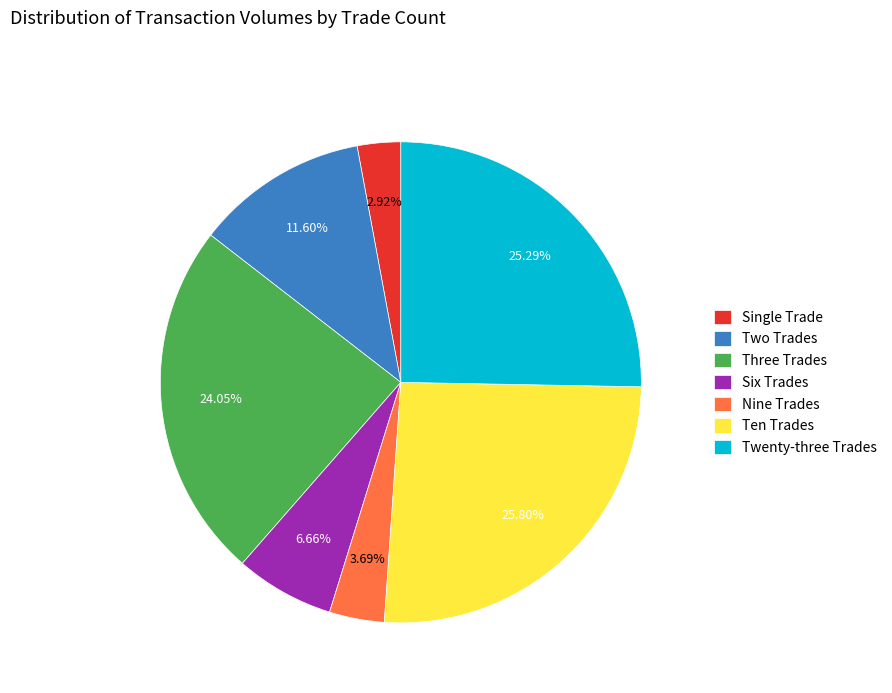

Between Two Trades and Twenty-three Trades, which is larger?

Twenty-three Trades